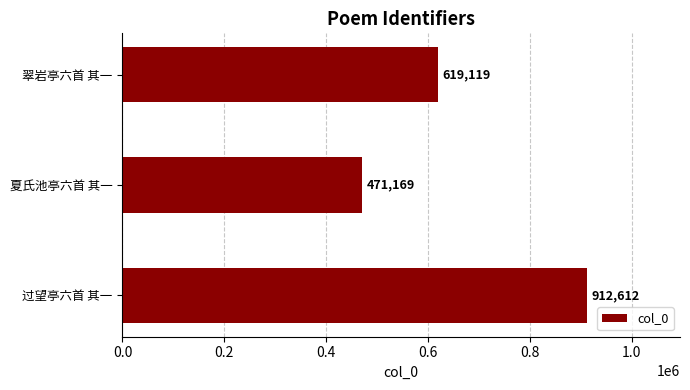

Reading bottom to top, extract all data points from this chart.

912612	471169	619119